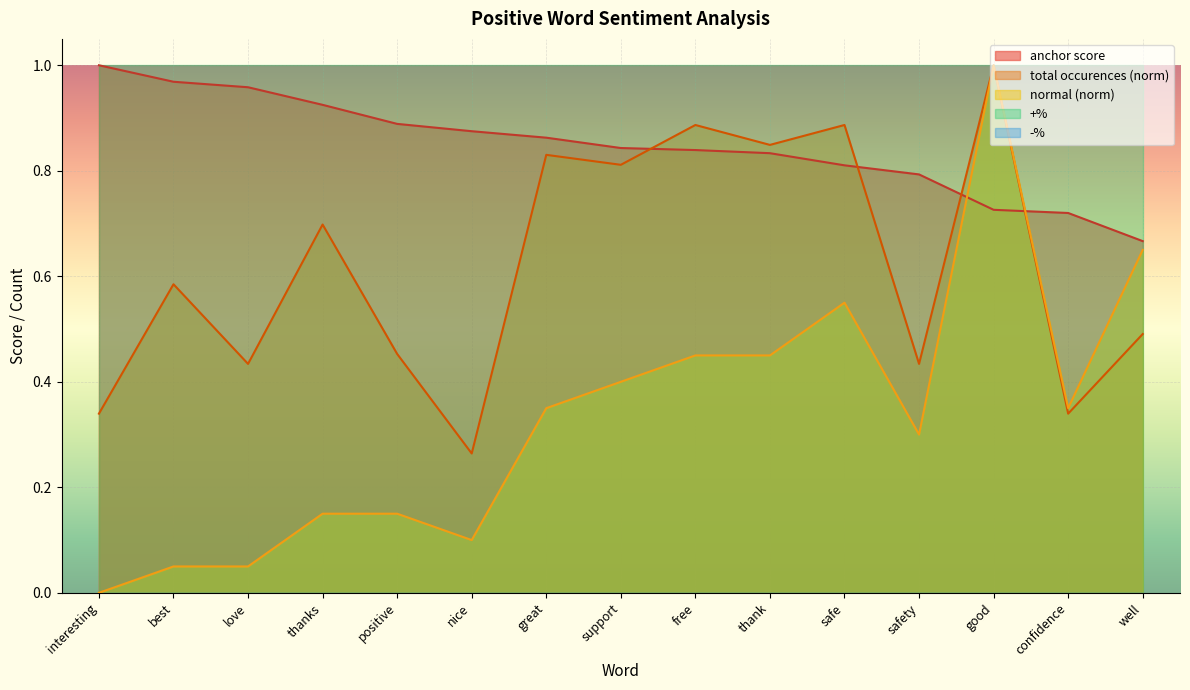

Reading left to right, extract all data points from this chart.

anchor score: interesting=1.0	best=1.0	love=1.0	thanks=0.9	positive=0.9	nice=0.9	great=0.9	support=0.8	free=0.8	thank=0.8	safe=0.8	safety=0.8	good=0.7	confidence=0.7	well=0.7
total occurences: interesting=0.3	best=0.6	love=0.4	thanks=0.7	positive=0.5	nice=0.3	great=0.8	support=0.8	free=0.9	thank=0.8	safe=0.9	safety=0.4	good=1.0	confidence=0.3	well=0.5
normal: interesting=0.0	best=0.1	love=0.1	thanks=0.1	positive=0.1	nice=0.1	great=0.3	support=0.4	free=0.5	thank=0.5	safe=0.6	safety=0.3	good=1.0	confidence=0.3	well=0.7